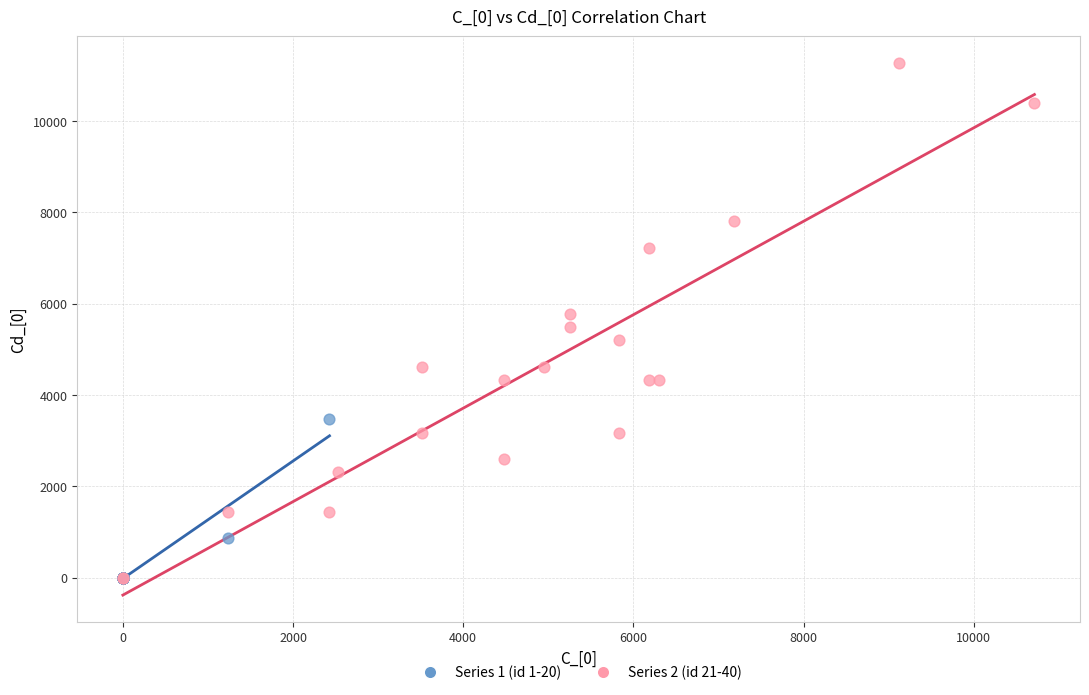

Which series contains the highest Y value?

Series 2 (id 21-40)